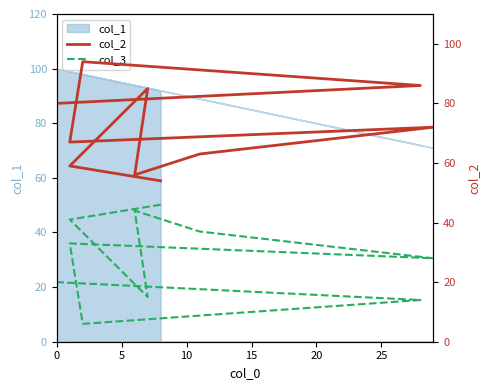

What is the sum of the col_3 values at 9 and 0?

66